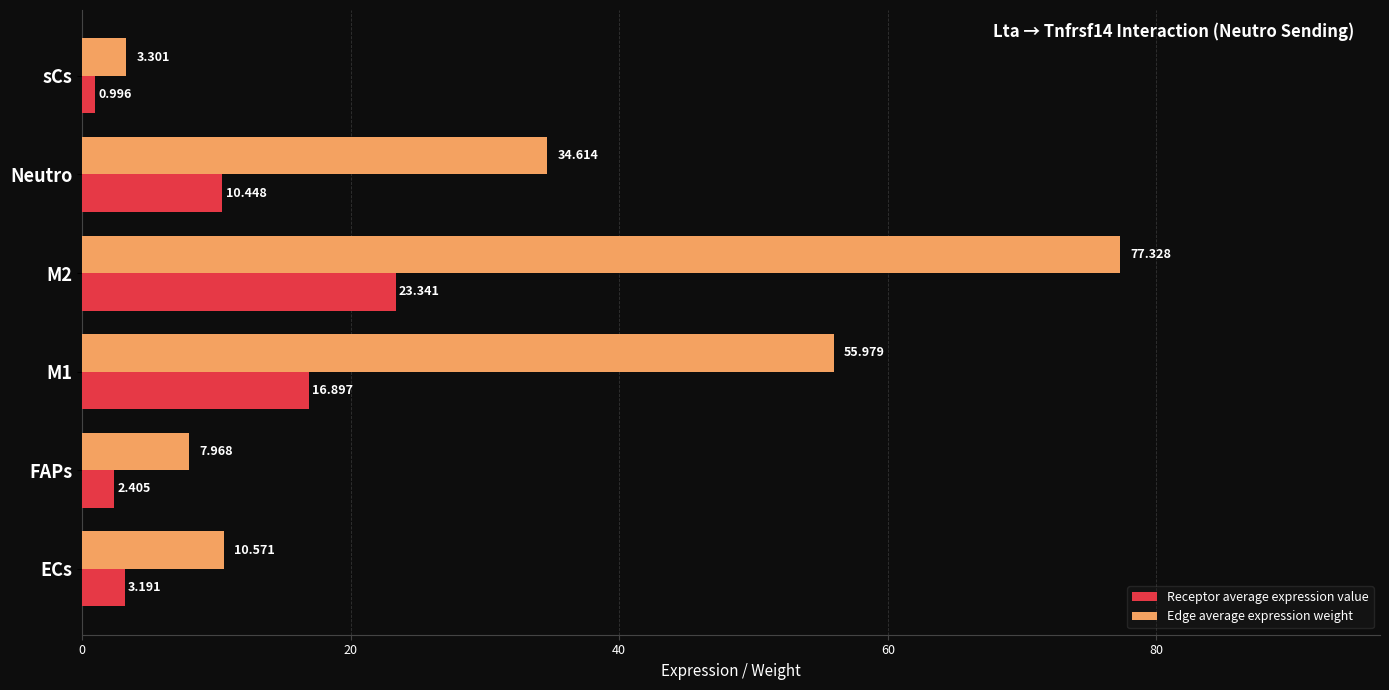

Where is Edge average expression weight nearest to the value 40?

Neutro